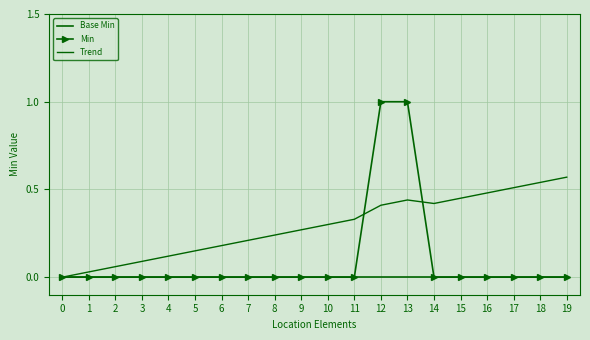

What is the difference between the Trend values at 3 and 10?

0.2